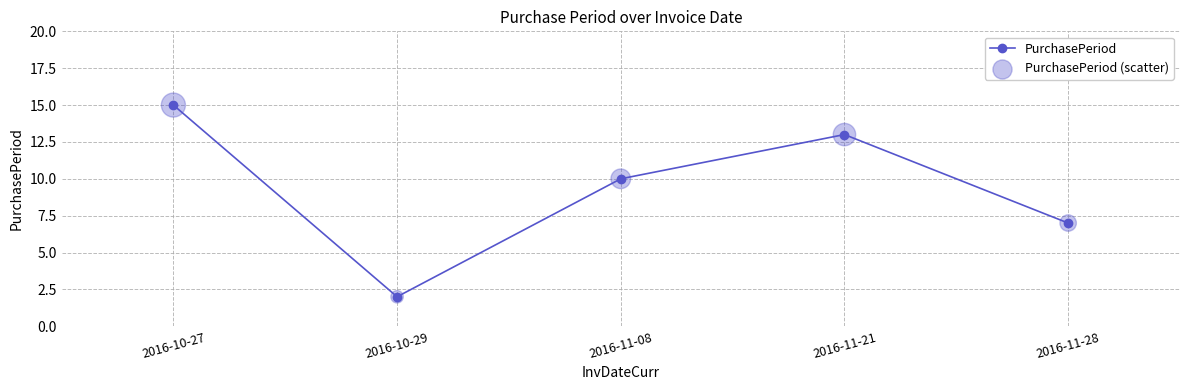

At which label is the value closest to 8?

2016-11-28